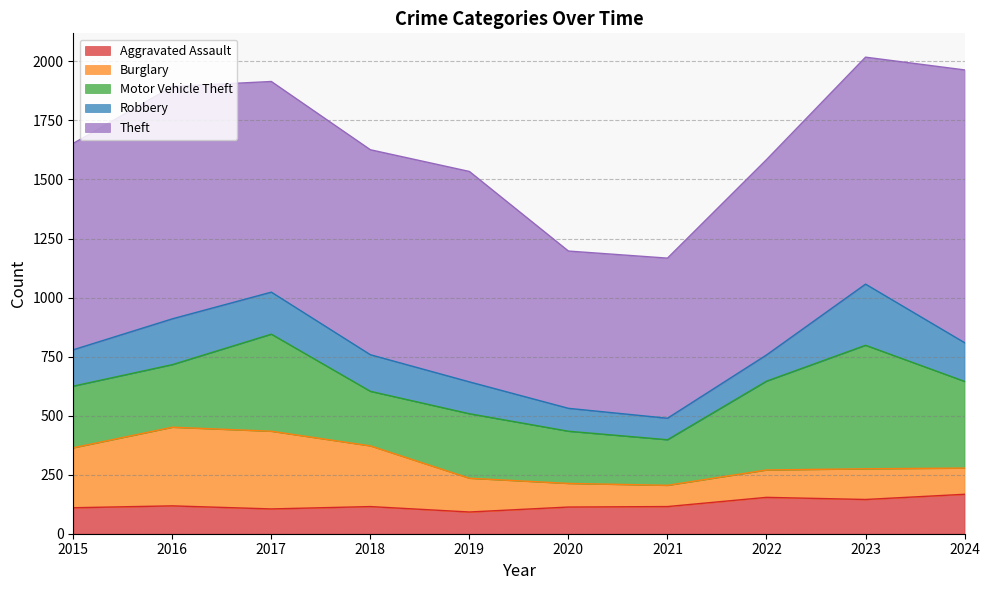

At which label is Aggravated Assault closest to 129?

2016